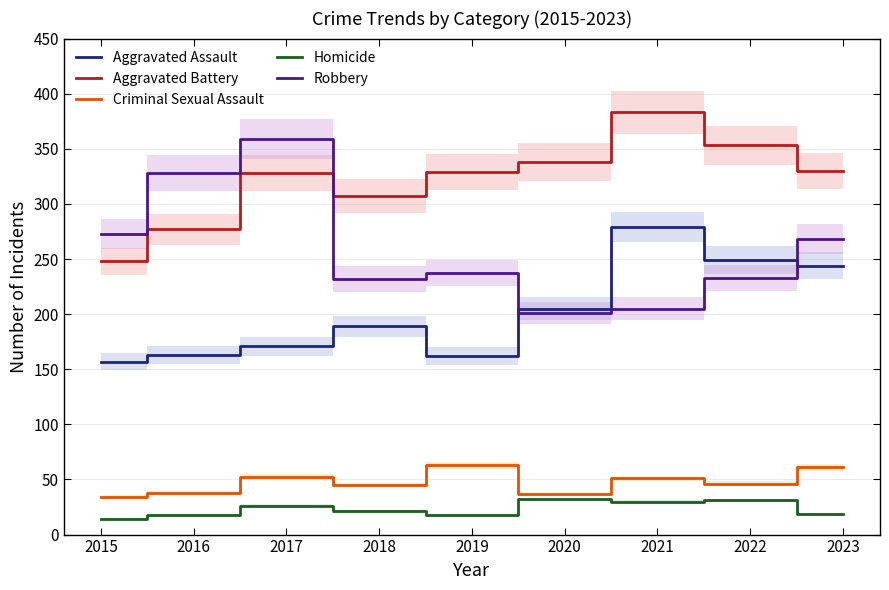

How many times do Robbery and Aggravated Assault cross each other?

2